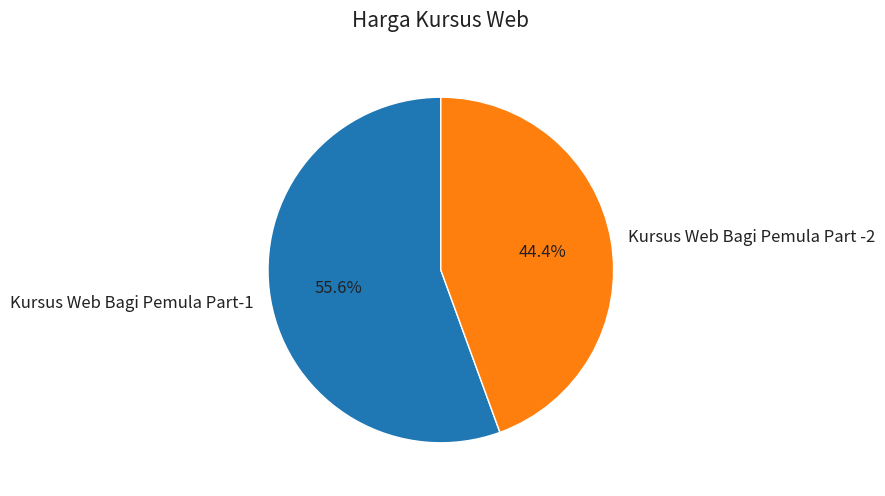

Which slice is the smallest?

Kursus Web Bagi Pemula Part -2